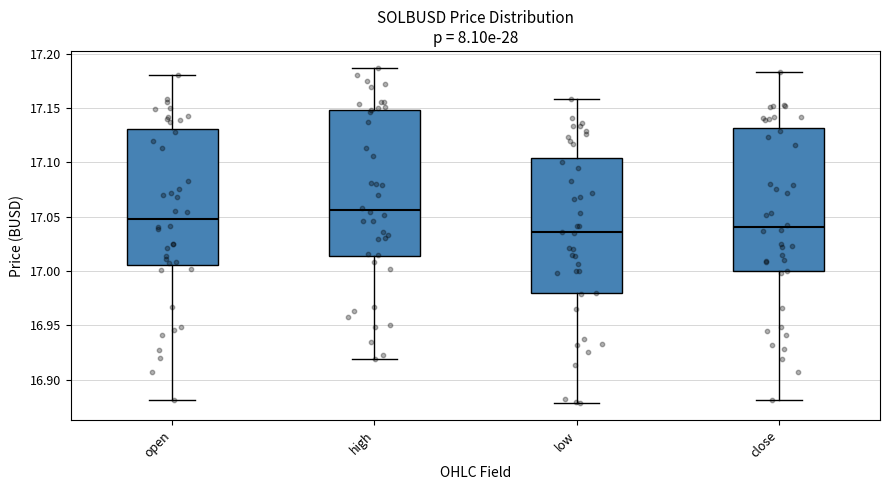

Where is the lower edge of the box for high on the y-axis? The values are not printed on the chart, so give them approximately, as read against the axis.

17.015